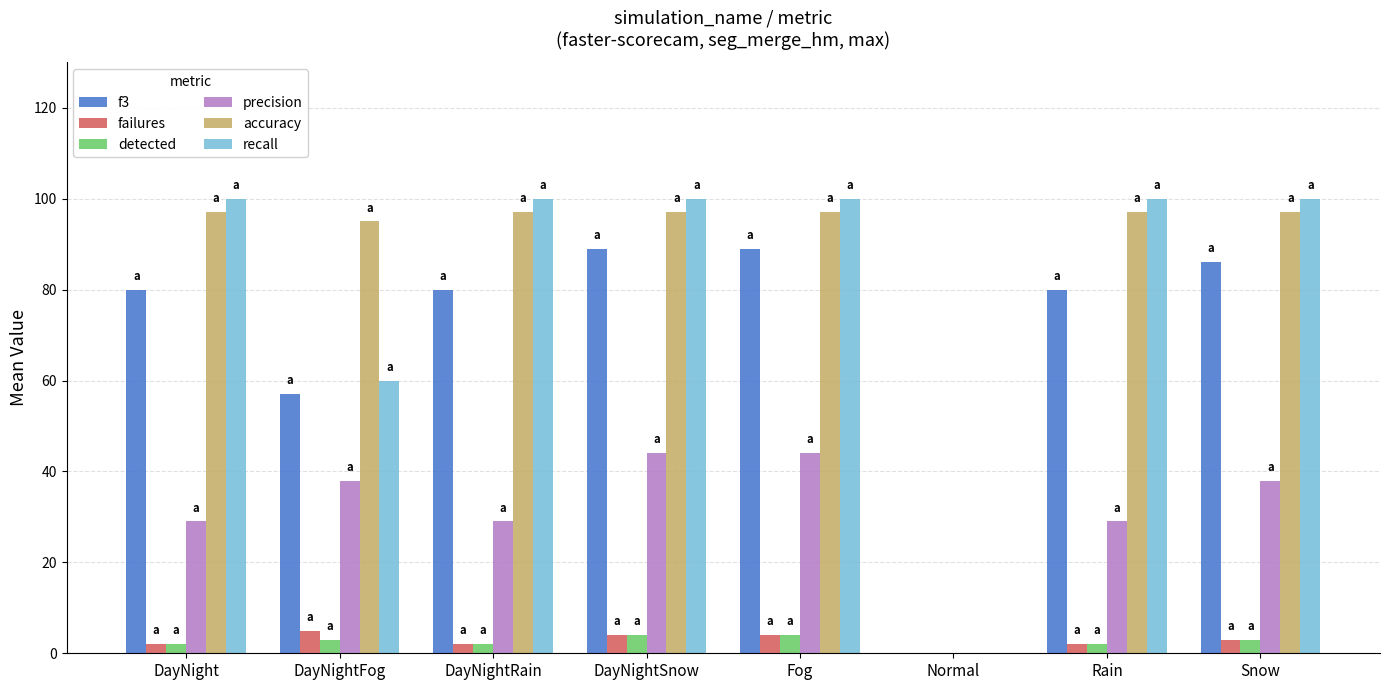

The value of recall at Fog is 44. True or false?

False